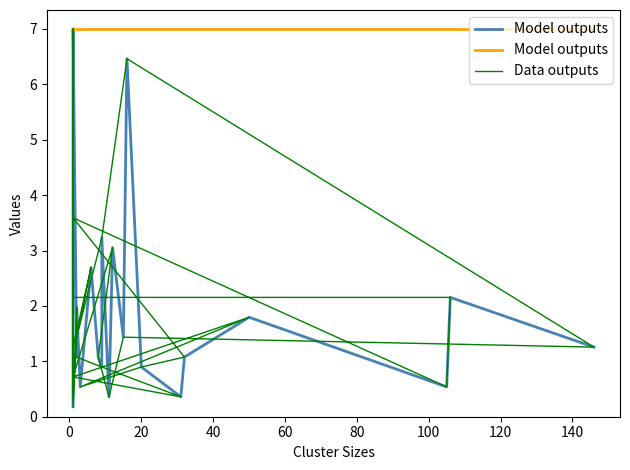

Is it true that Data outputs equals 0.3 at 27?

False